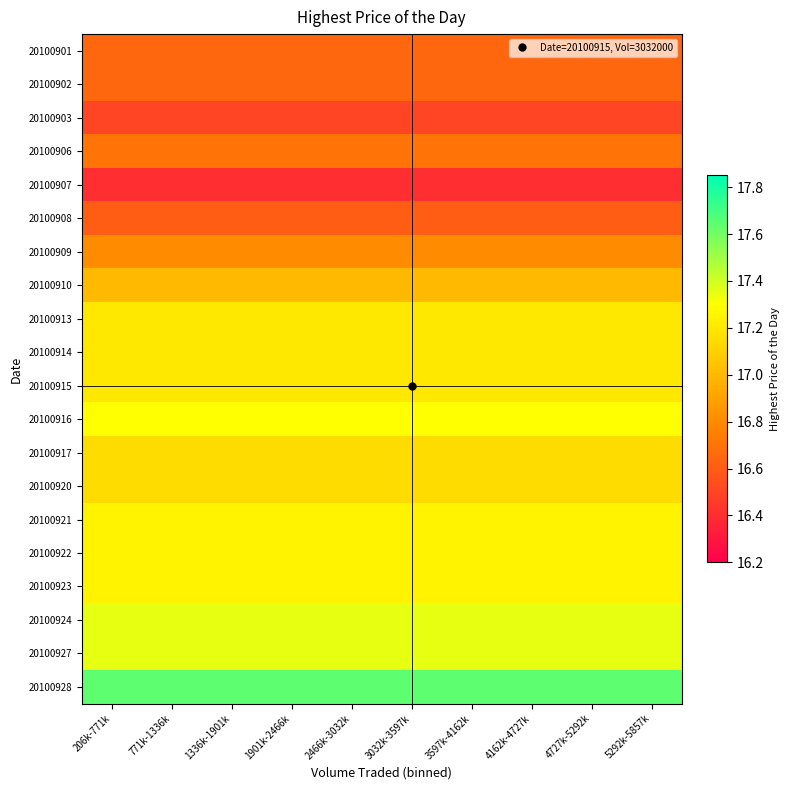

Which series has the largest total across all categories?

20100928